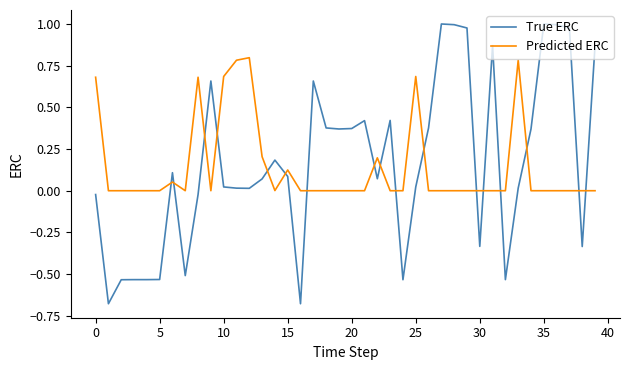

Which series has the largest range (max minus min)?

True ERC